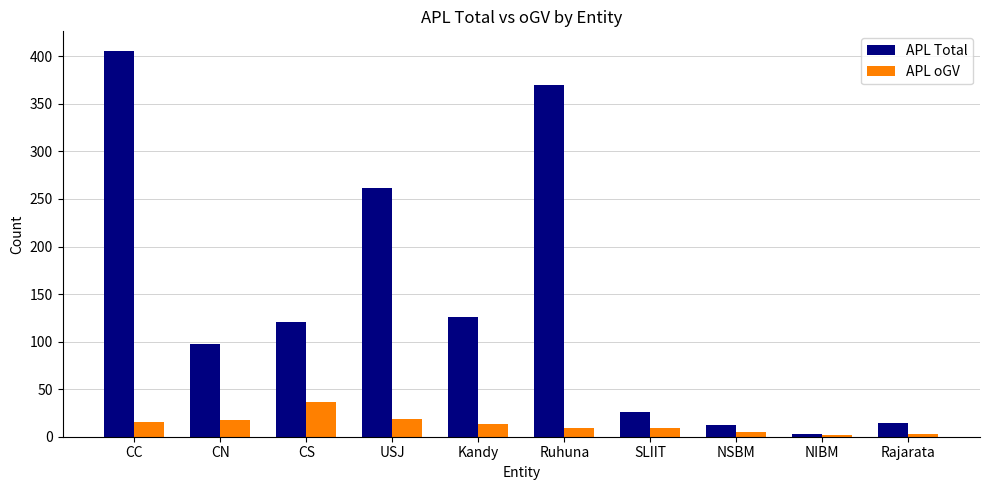

At which label is APL Total closest to 204?

USJ